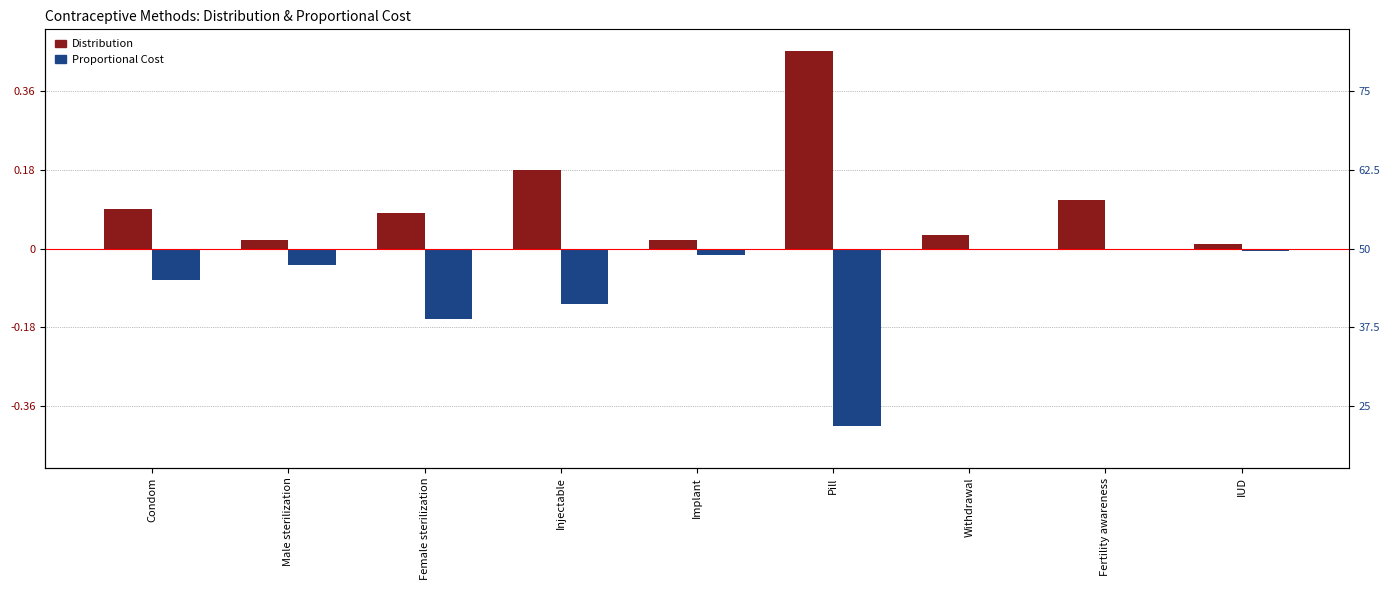

What is the difference between the maximum and minimum values in the Distribution series?

0.4